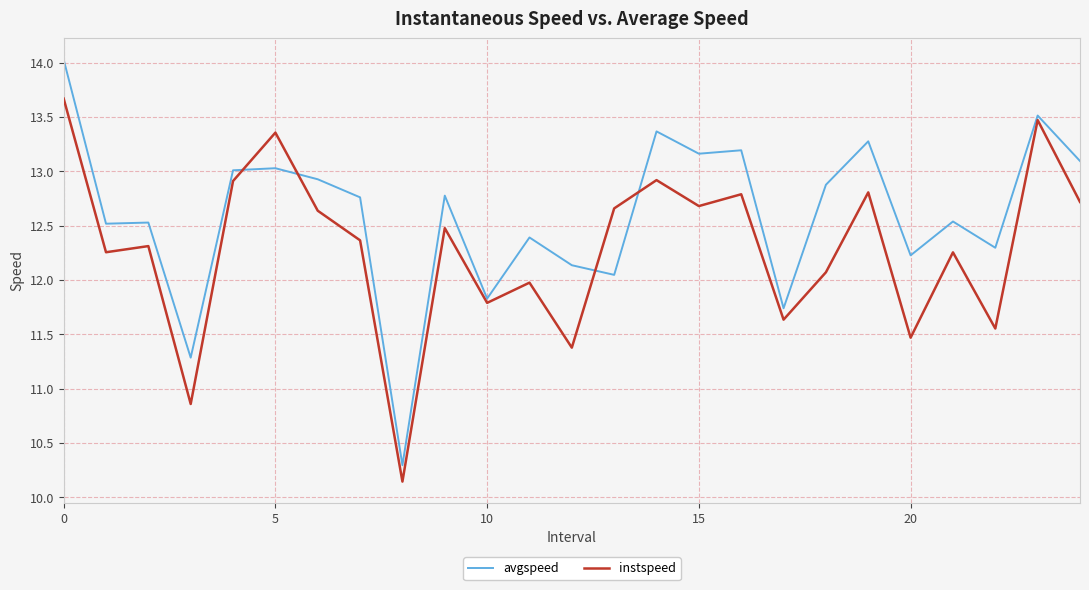

Which series has the widest spread of values?

avgspeed